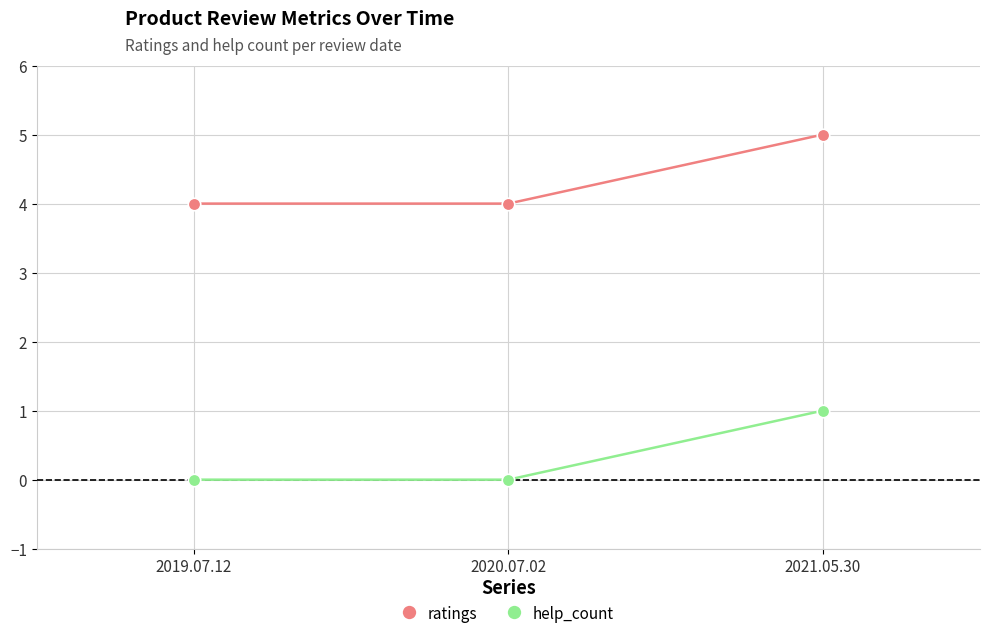

What is the spread (max minus min) of values at 2021.05.30?

4